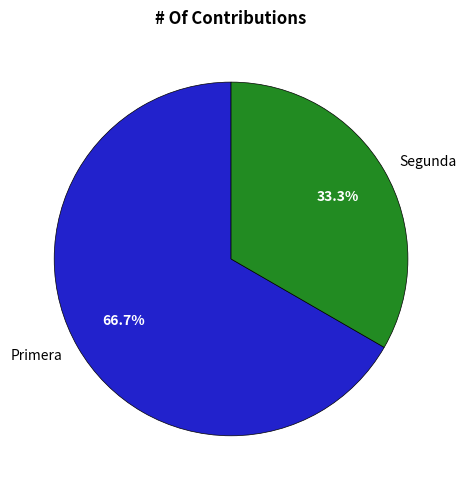

To the nearest percent, what percentage of the pie is Primera?

67%